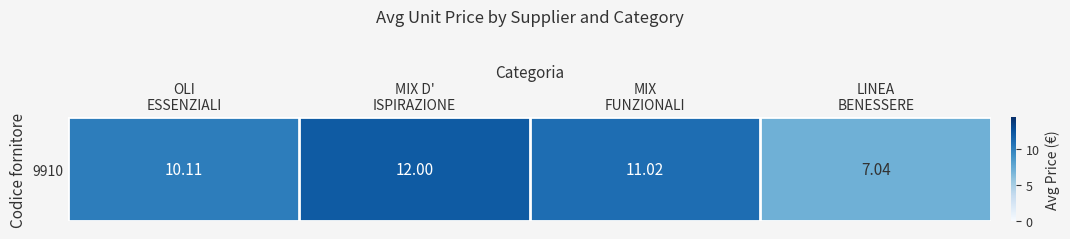

The value at LINEA
BENESSERE is 2.7. True or false?

False